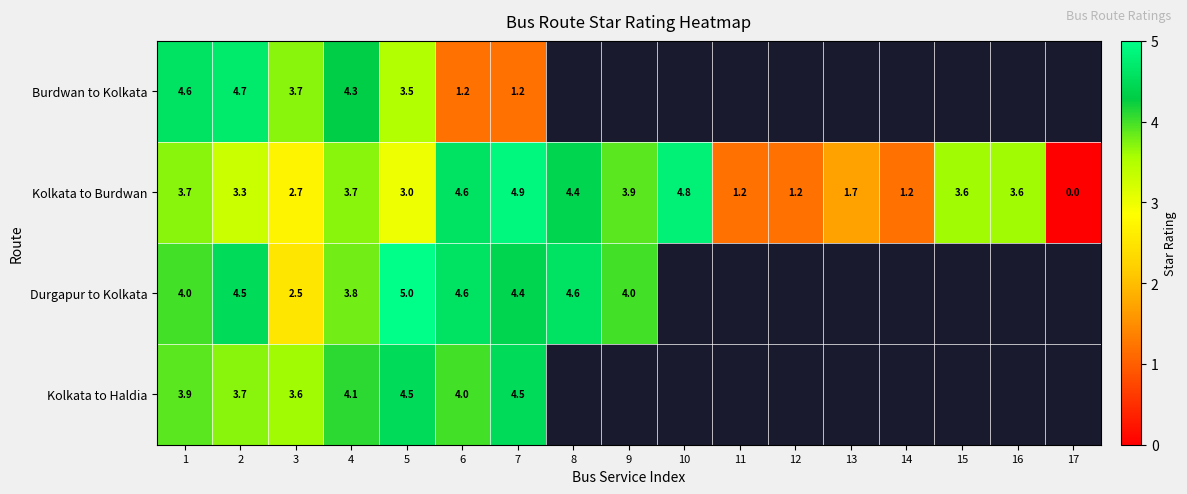

At which category does the chart reach its minimum across all series?

17